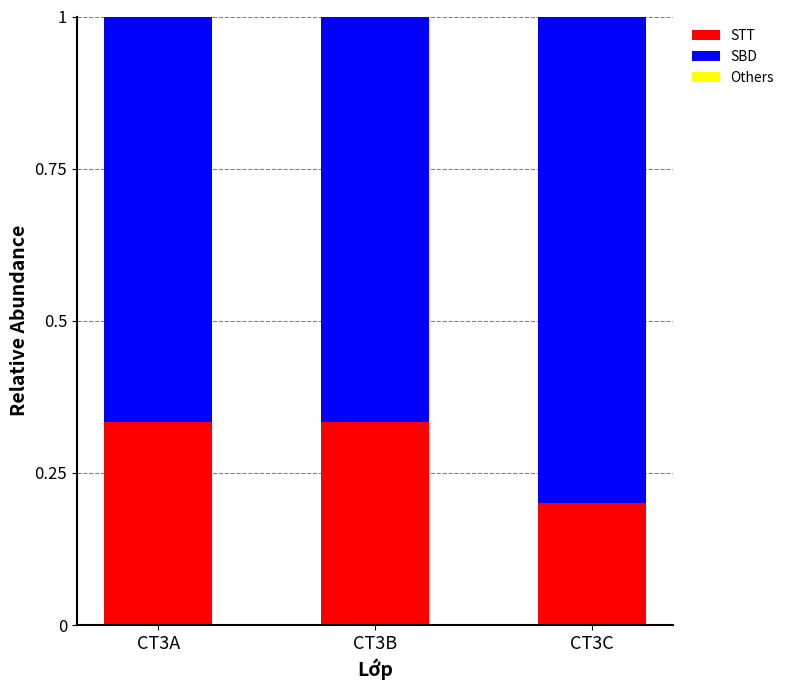

How many bars are there in total?

3